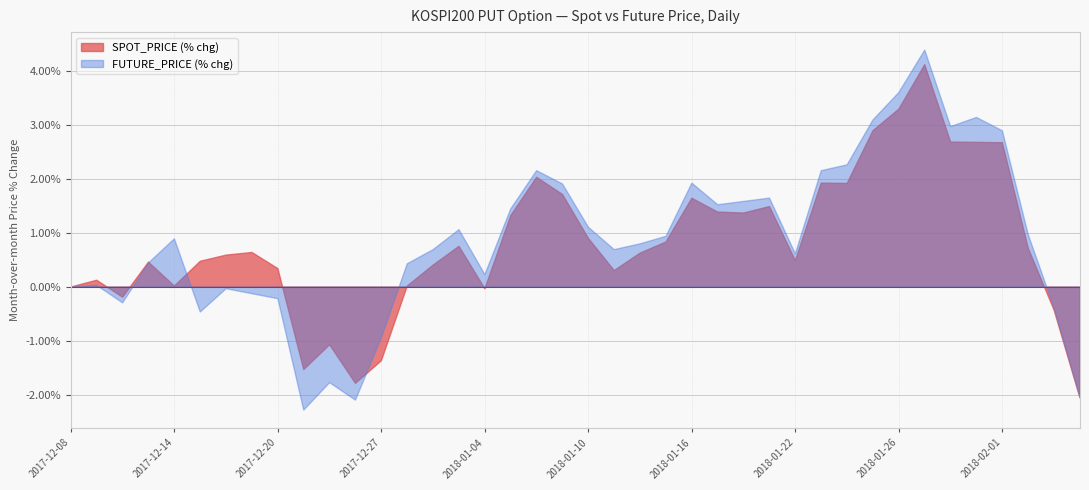

The value of FUTURE_PRICE at 2017-12-12 is 552.9. True or false?

False